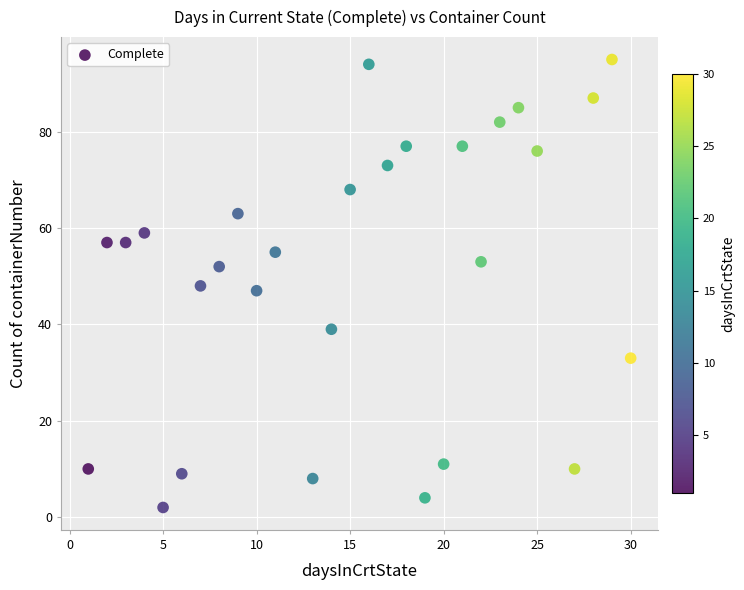

What is the range of X values (max minus min)?

29